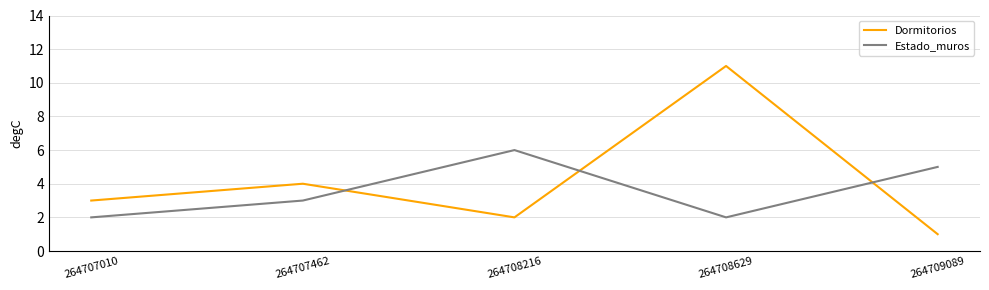

Reading left to right, what are all the values shown in this chart?

Dormitorios: 264707010=3	264707462=4	264708216=2	264708629=11	264709089=1
Estado_muros: 264707010=2	264707462=3	264708216=6	264708629=2	264709089=5